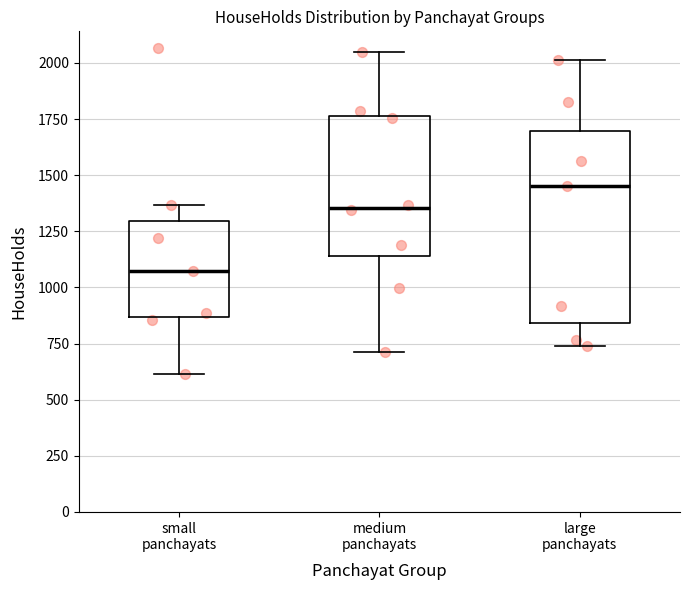

Reading left to right, read every box against the y-axis: the position of its median line, the range the box covers, and the ends of its whiskers. The values are not printed on the chart, so give them approximately, as read against the axis.

small panchayats: median 1050, box 850 to 1300, whiskers 600 to 1350
medium panchayats: median 1350, box 1150 to 1750, whiskers 700 to 2050
large panchayats: median 1450, box 850 to 1700, whiskers 750 to 2000